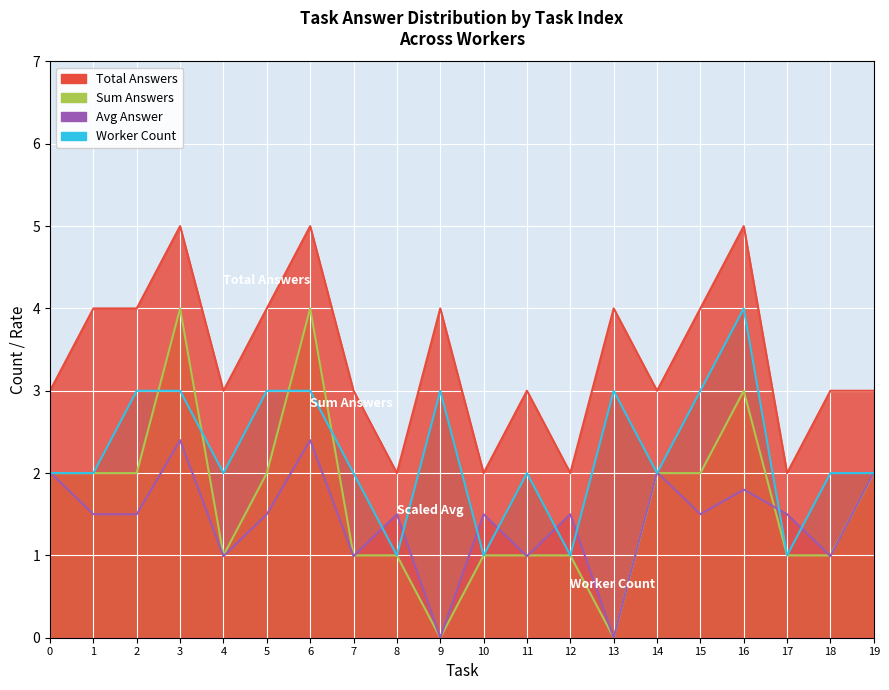

True or false: Sum Answers and Total Answers intersect in this chart.

False